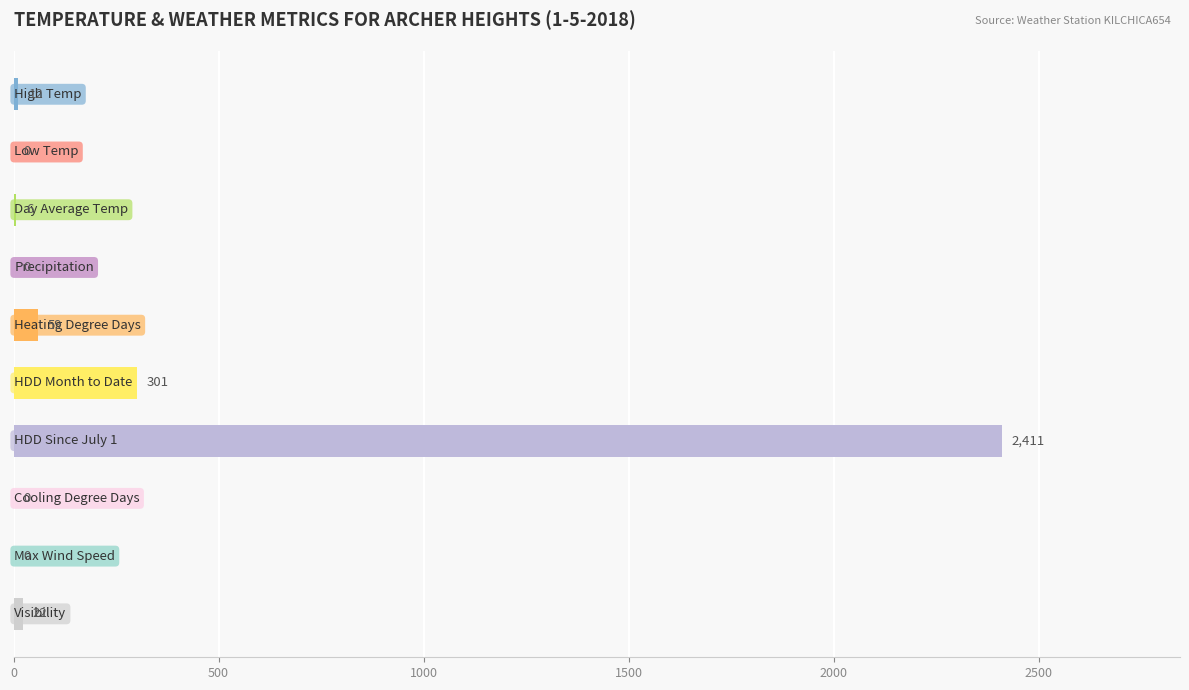

What is the sum of all values?

2811